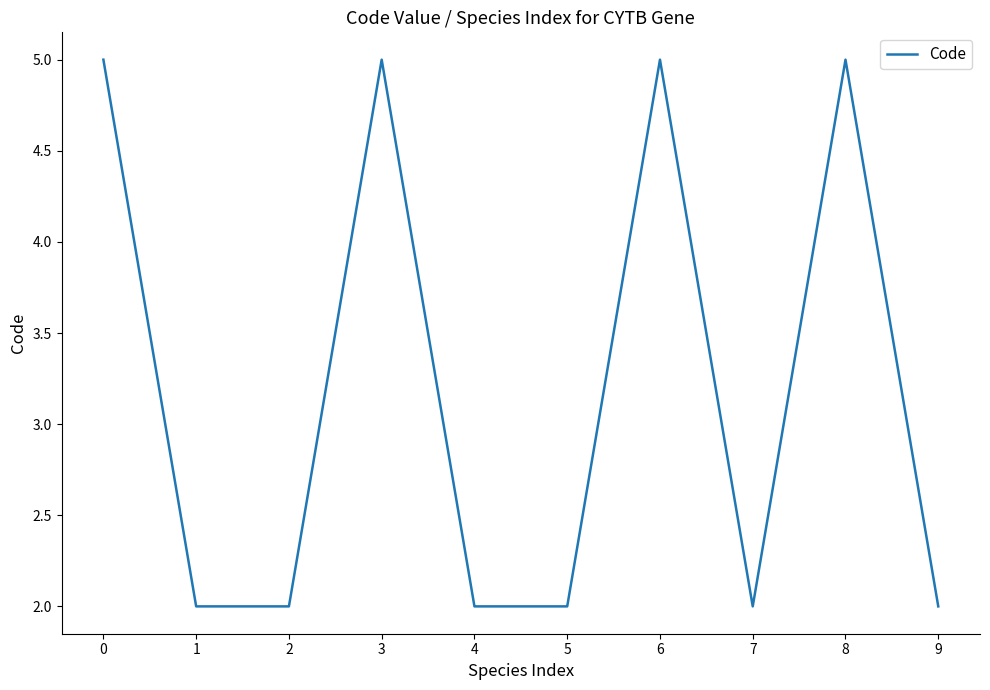

Is it true that the value at 3 is 5?

True